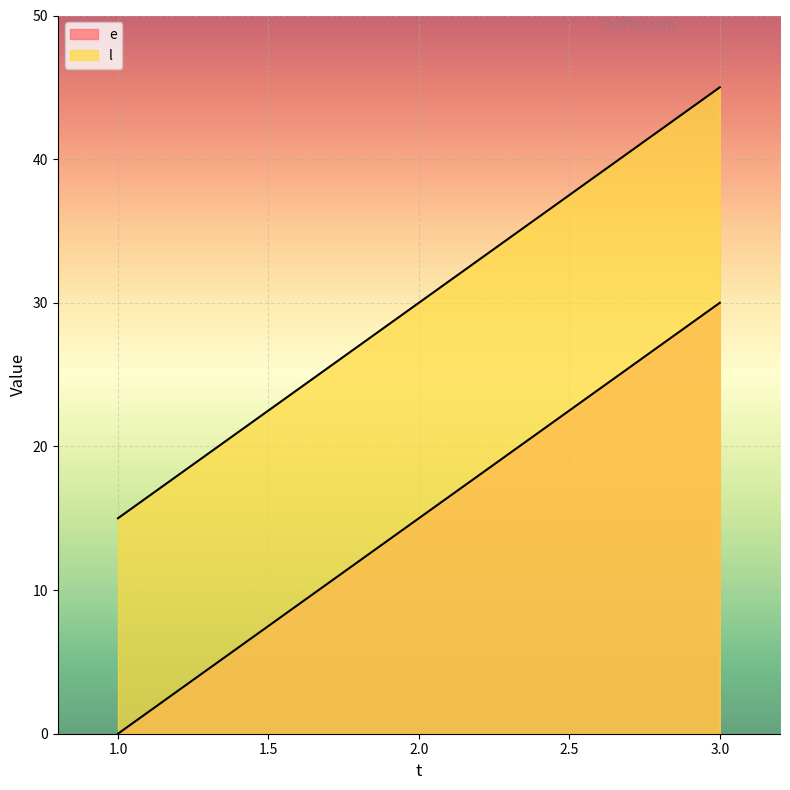

Count the e values in the range 0 to 30.

3